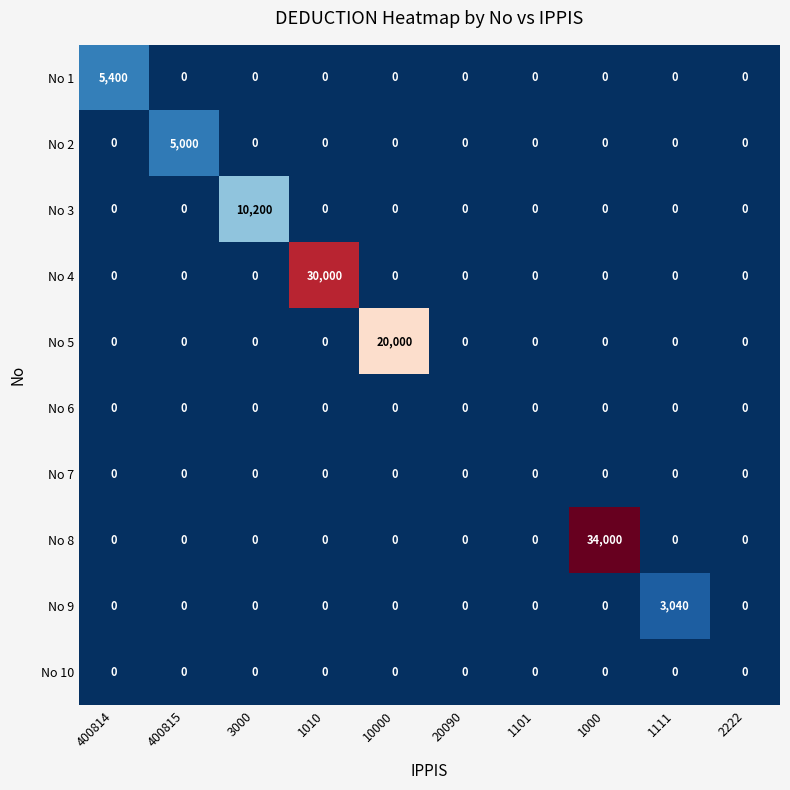

Between 400814 and 10000, which series saw the biggest shift?

No 5